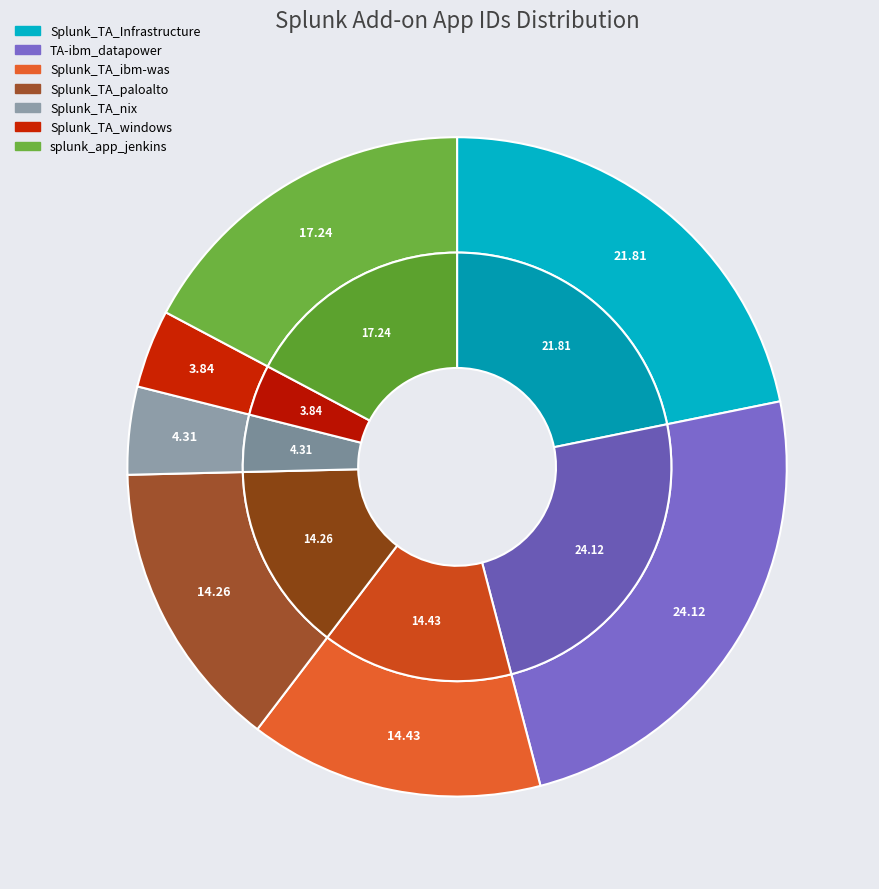

Combined, what portion of the pie is Splunk_TA_windows and Splunk_TA_Infrastructure?

25.7%